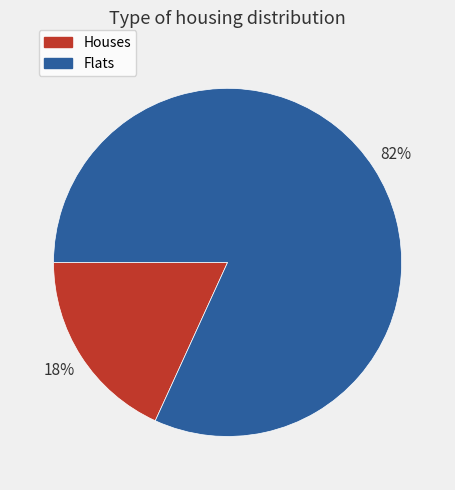

How many slices are in this pie chart?

2